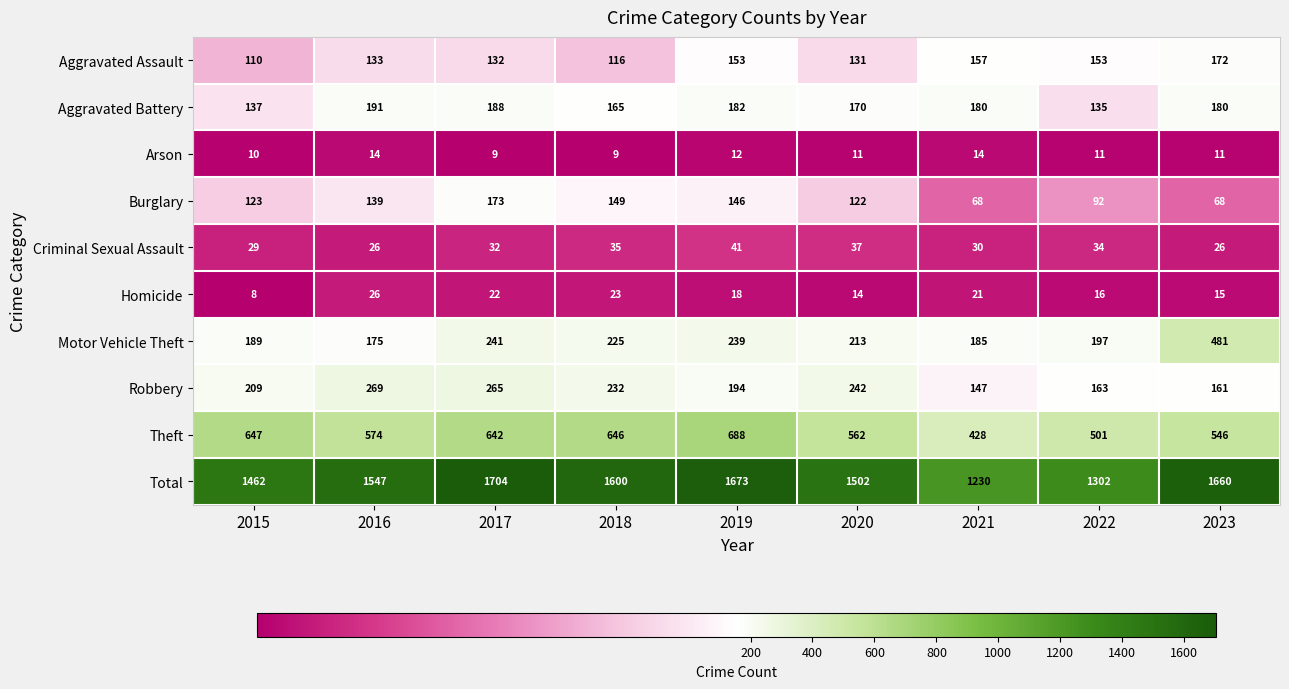

Which series has the largest range (max minus min)?

Total